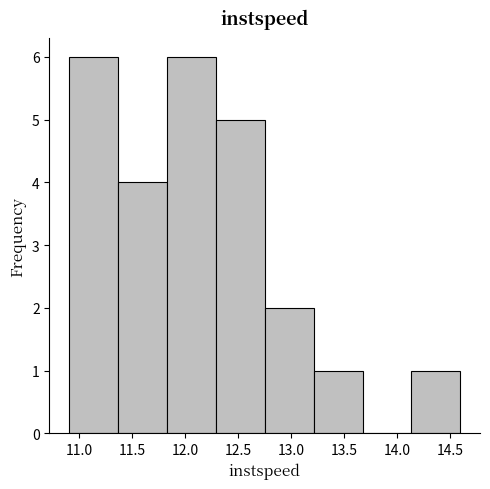

How tall is the bar that spans 14.15 to 14.60 on the x-axis? Neither the bar edges nor the heights are printed on the chart, so give them approximately, as read against the axes.

1